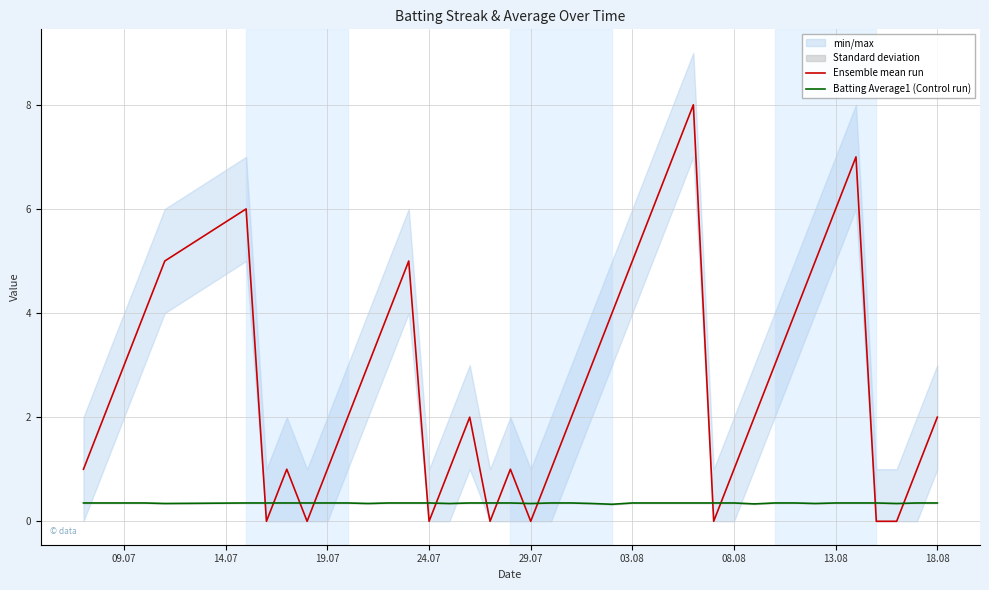

True or false: Batting Average1 (Control run) has a value of 0.1 at 08.08.

False